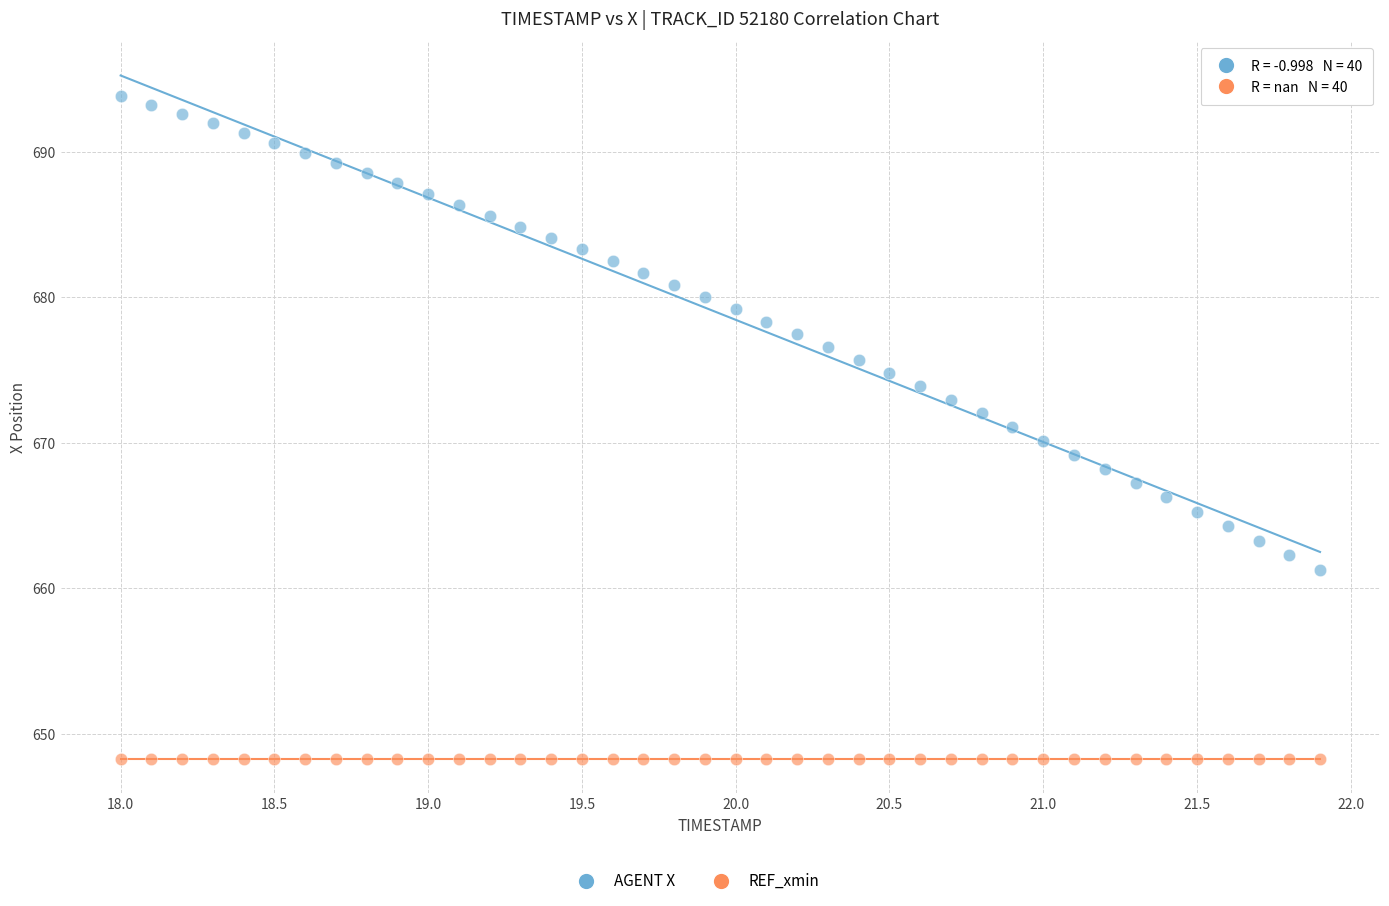

Which series contains the lowest Y value?

REF_xmin